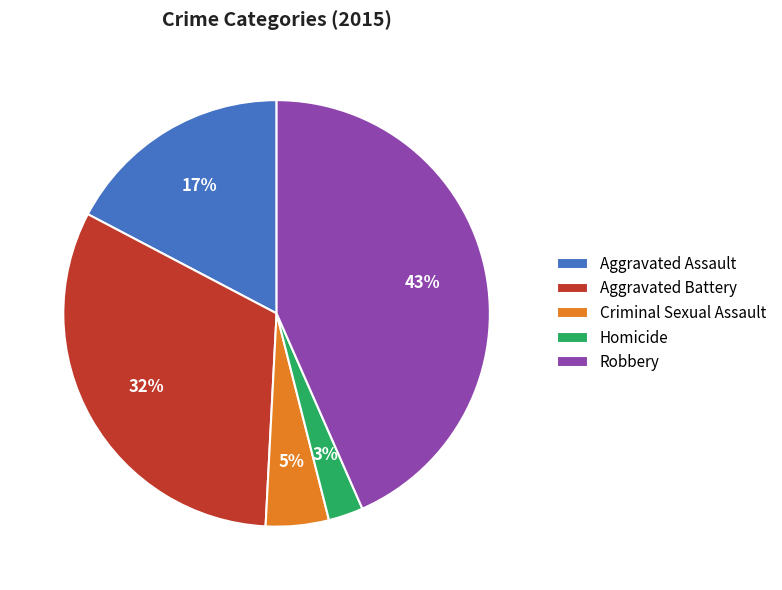

Rank the categories by value from lowest to highest.

Homicide, Criminal Sexual Assault, Aggravated Assault, Aggravated Battery, Robbery